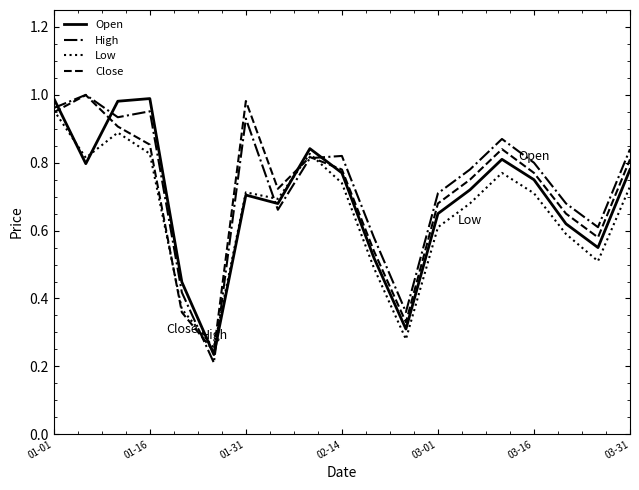

At which category is the sum across all series the highest?

01-01